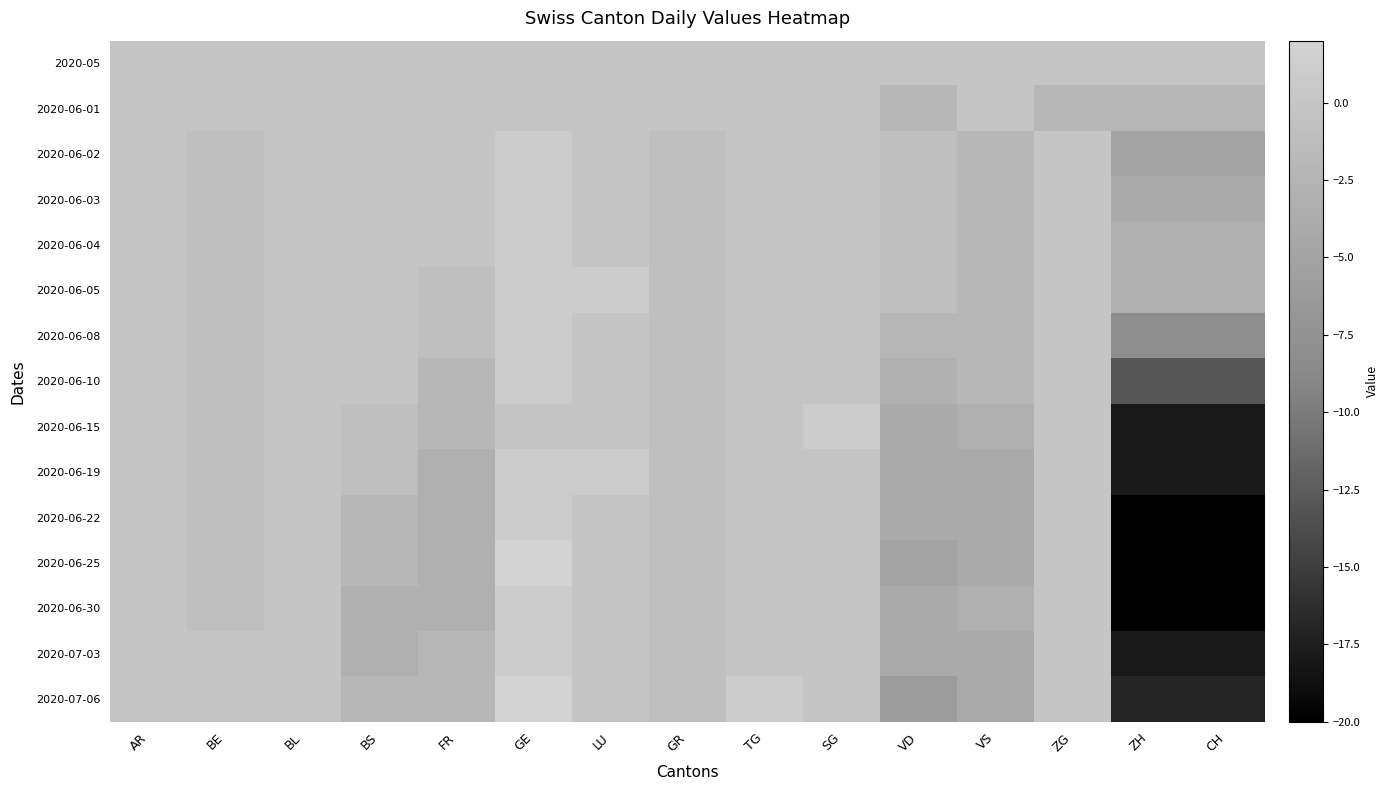

Rank the series at GE from lowest to highest value.

2020-05, 2020-06-01, 2020-06-15, 2020-06-02, 2020-06-03, 2020-06-04, 2020-06-05, 2020-06-08, 2020-06-10, 2020-06-19, 2020-06-22, 2020-06-30, 2020-07-03, 2020-06-25, 2020-07-06